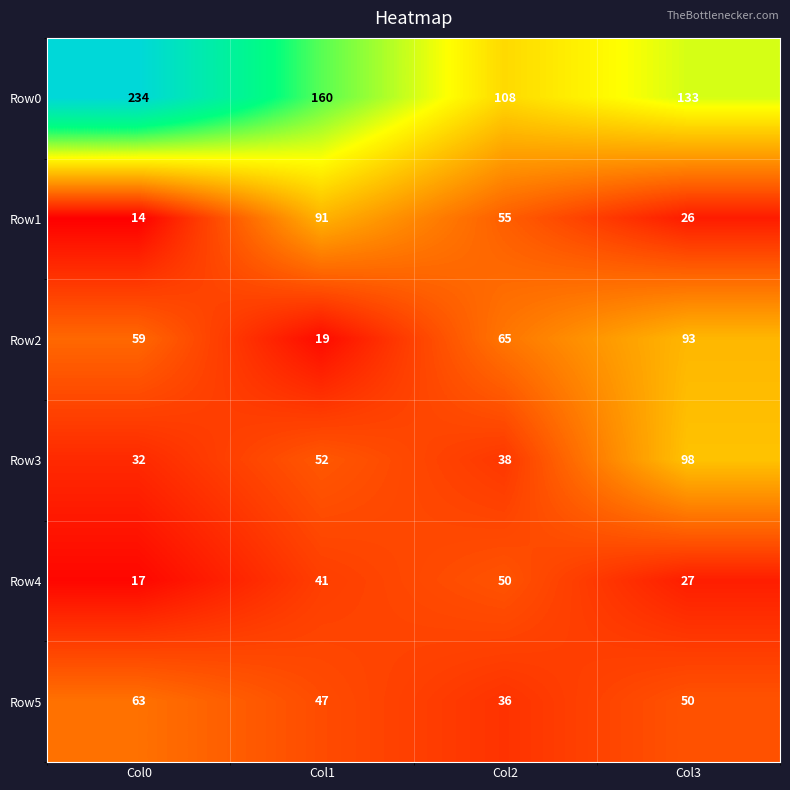

Where is Row4 nearest to the value 33?

Col3